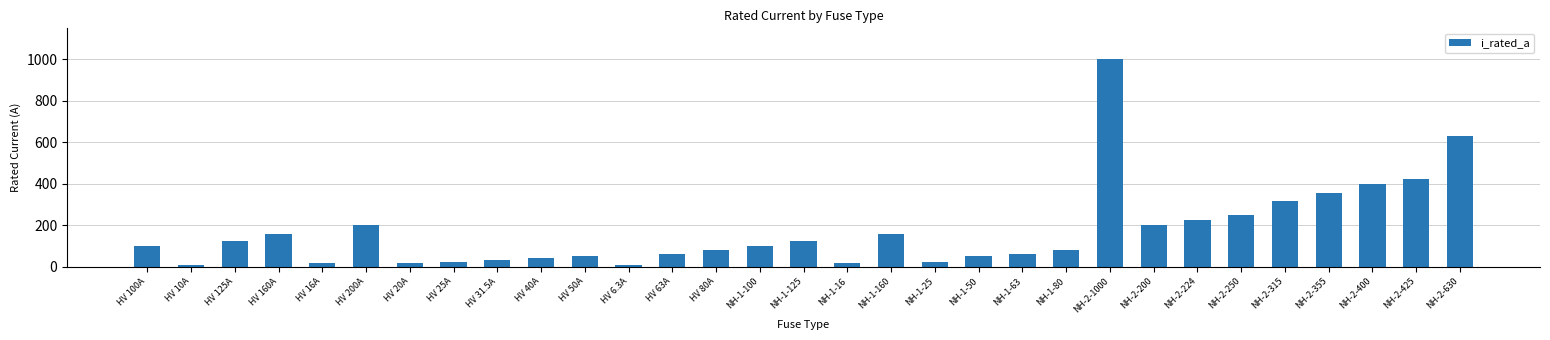

The value at HV 80A is 80.0. True or false?

True